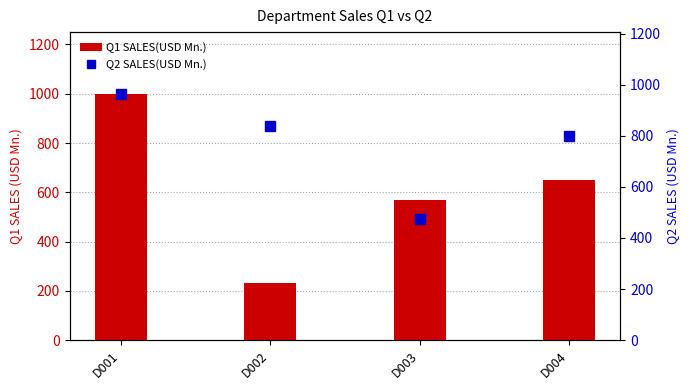

Which series changed the most between D001 and D003?

Q2 SALES(USD Mn.)